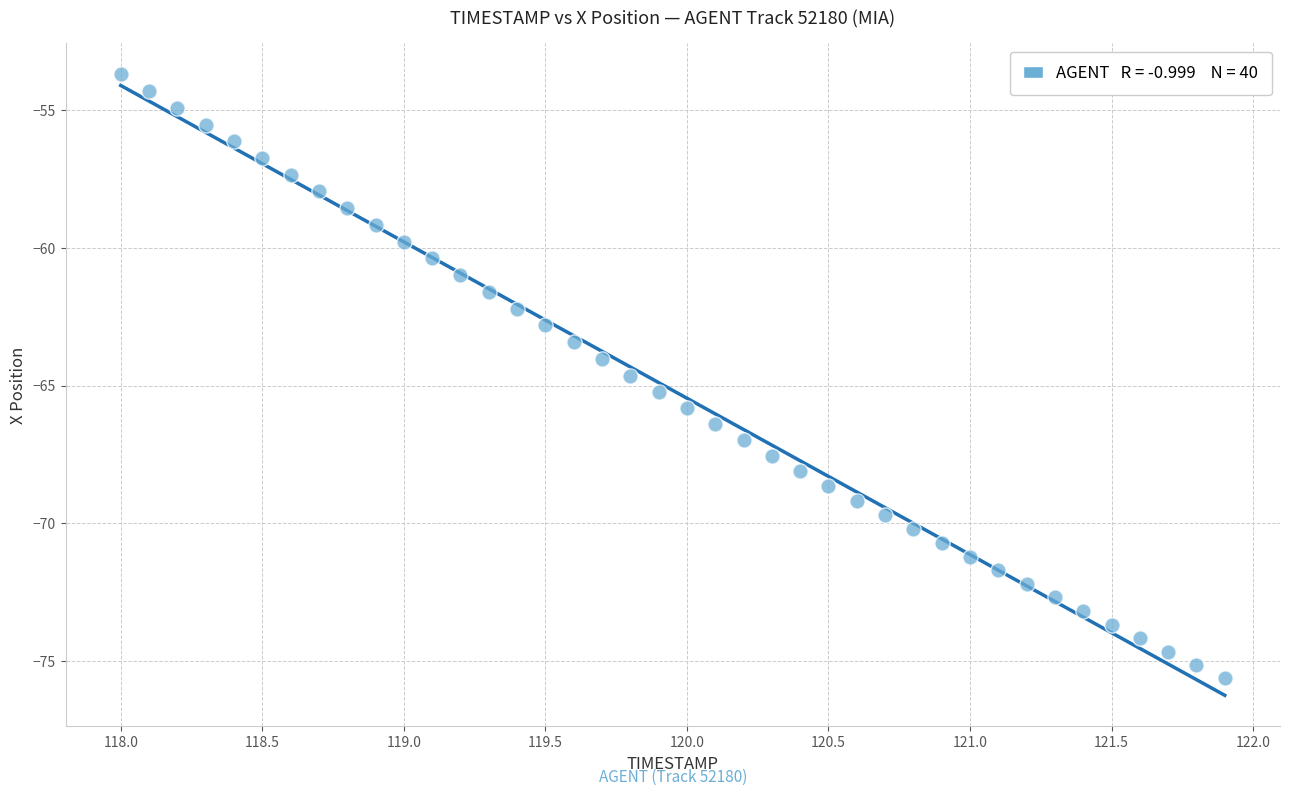

What is the range of X values (max minus min)?

3.9